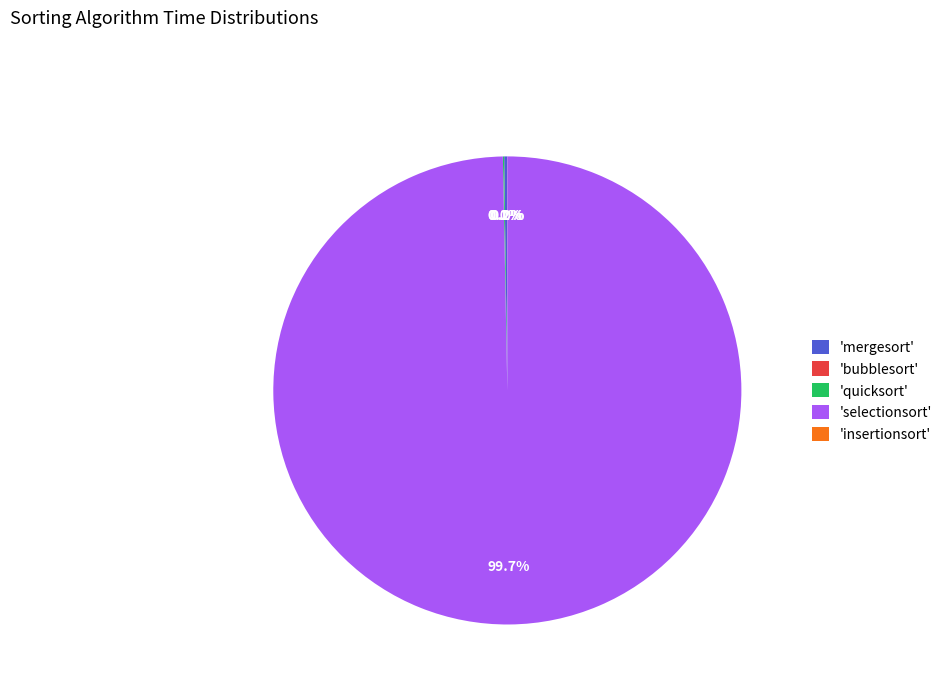

Which slice is the largest?

'selectionsort'